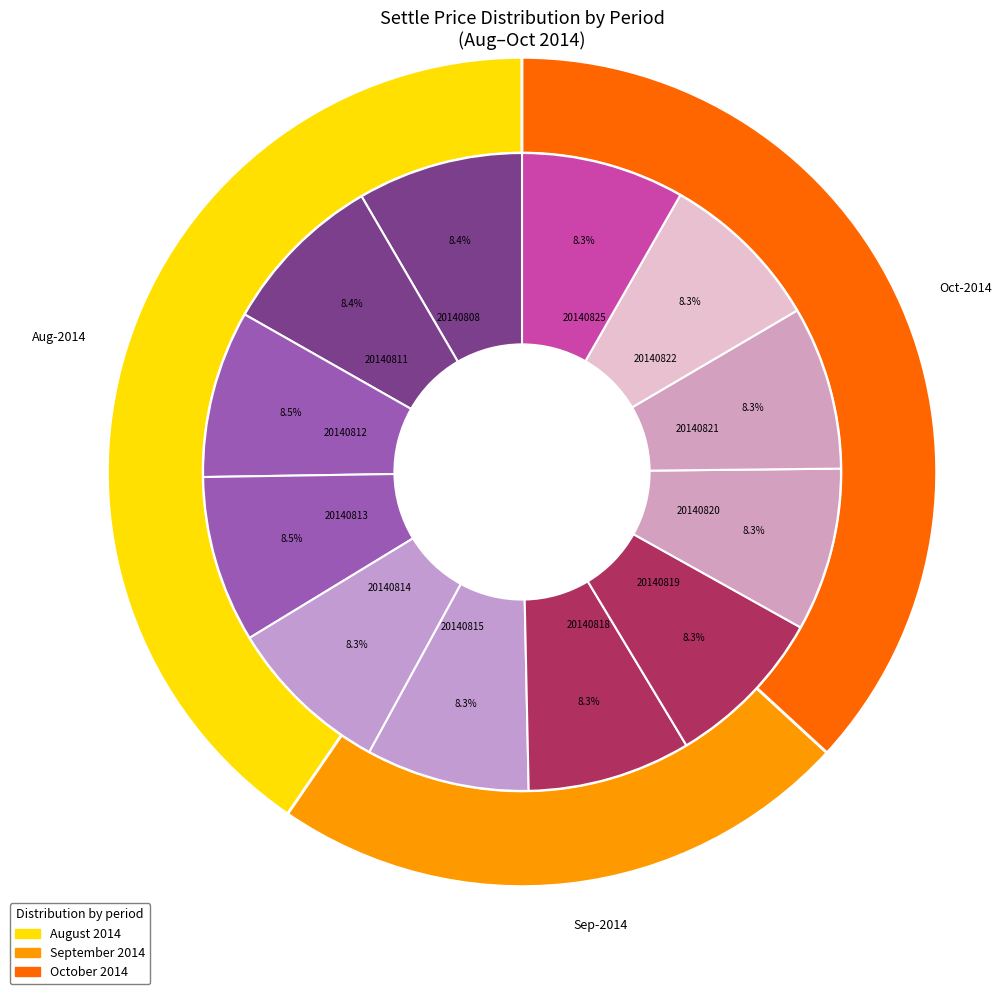

What is the total percentage of 20140819 and 20140812?

16.8%